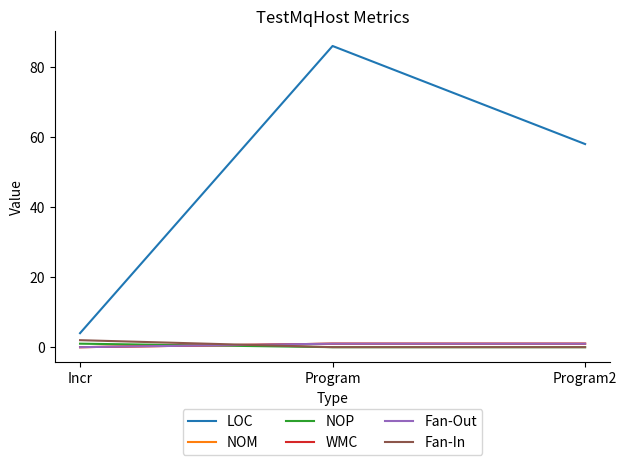

Is this an area chart (filled region under the line)?

No